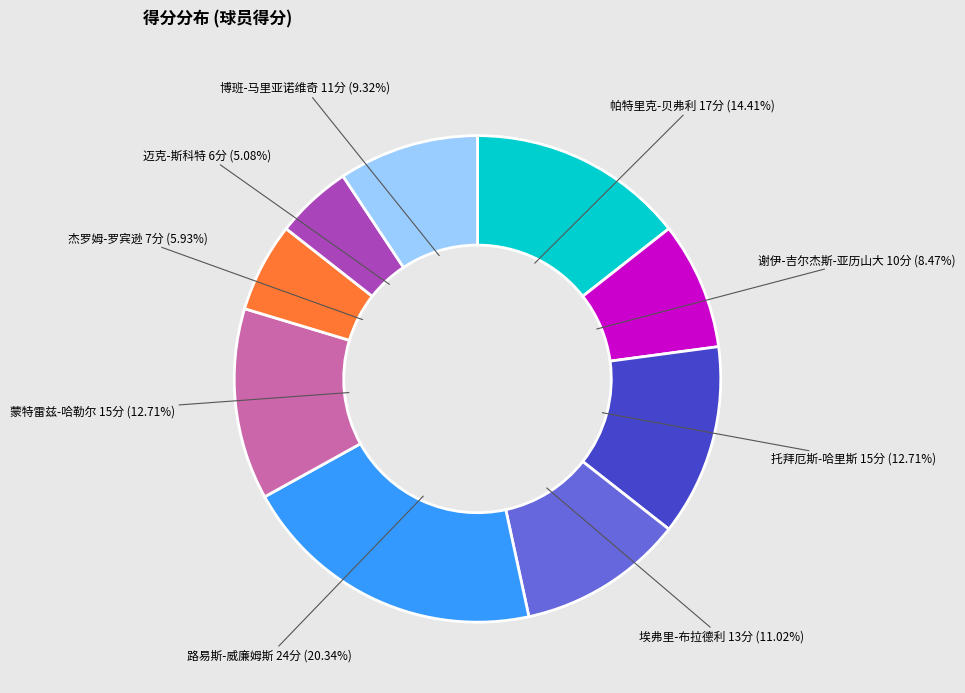

To the nearest percent, what is the difference between the 谢伊-吉尔杰斯-亚历山大 and 托拜厄斯-哈里斯 slice percentages?

4%